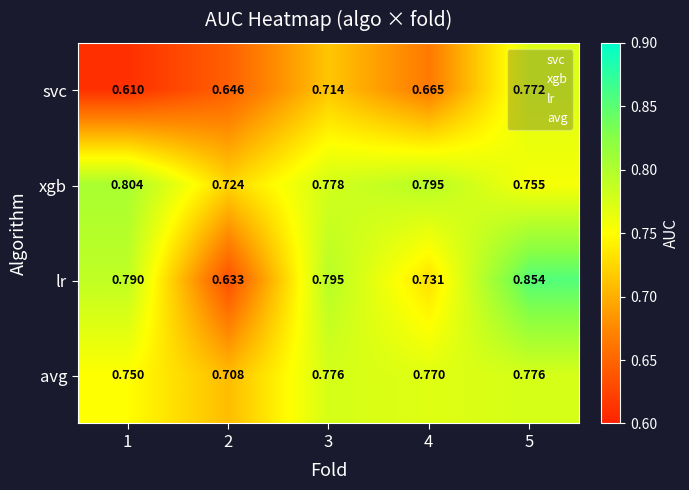

Rank the series at 1 from lowest to highest value.

svc, avg, lr, xgb